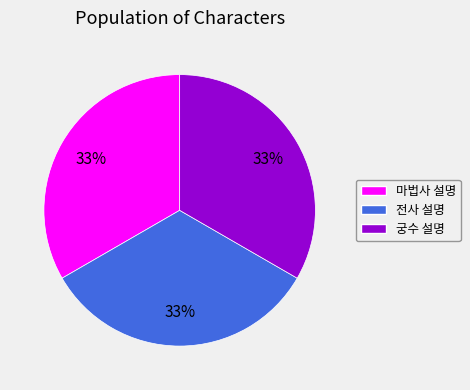

Is it true that 전사 설명 is 33% of the pie?

True